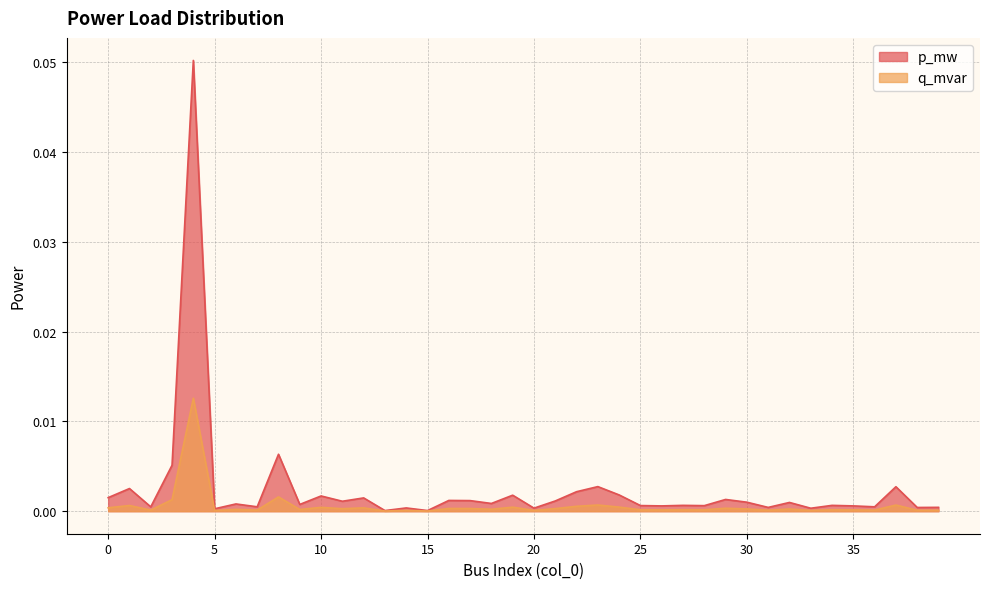

Count the number of data series in this chart.

2